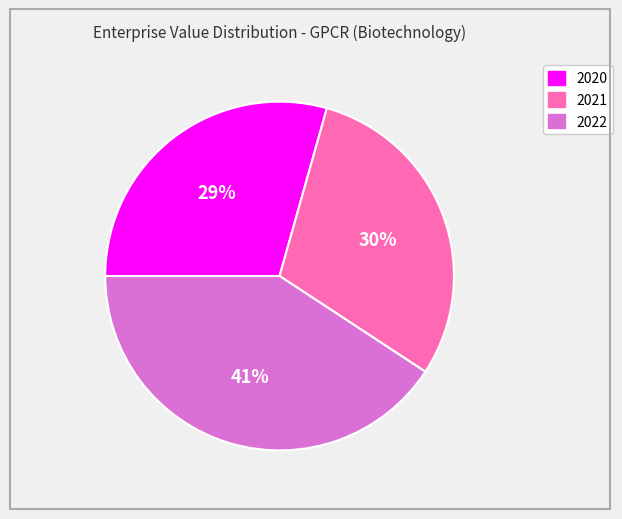

Which has a higher value, 2021 or 2022?

2022